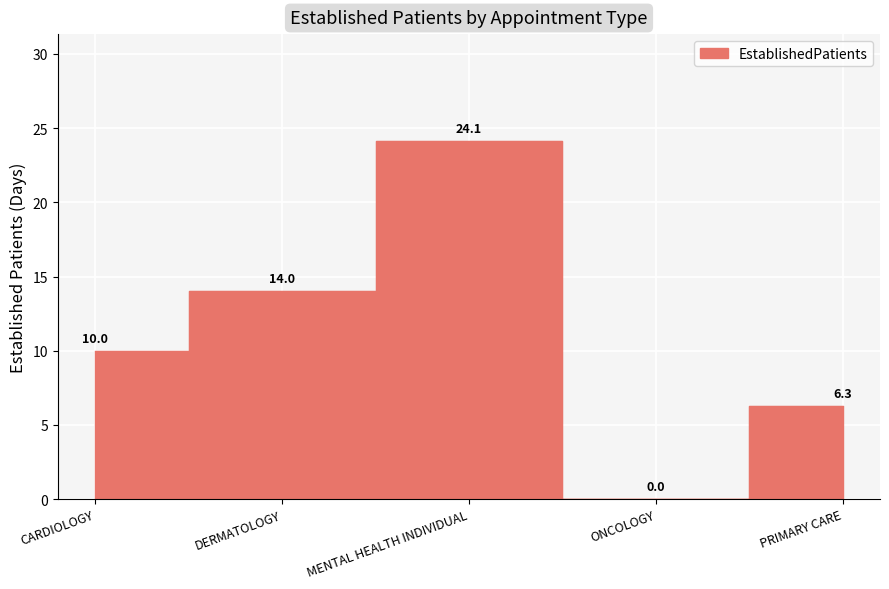

What position from the left is ONCOLOGY?

4